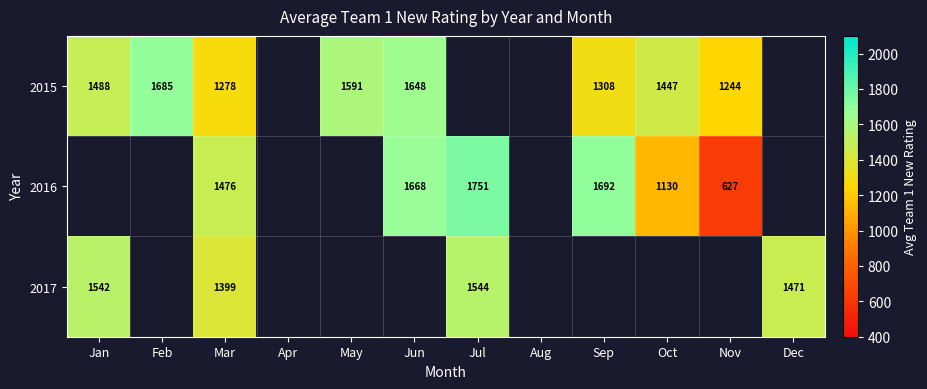

Which category has the lowest value across all series?

Nov